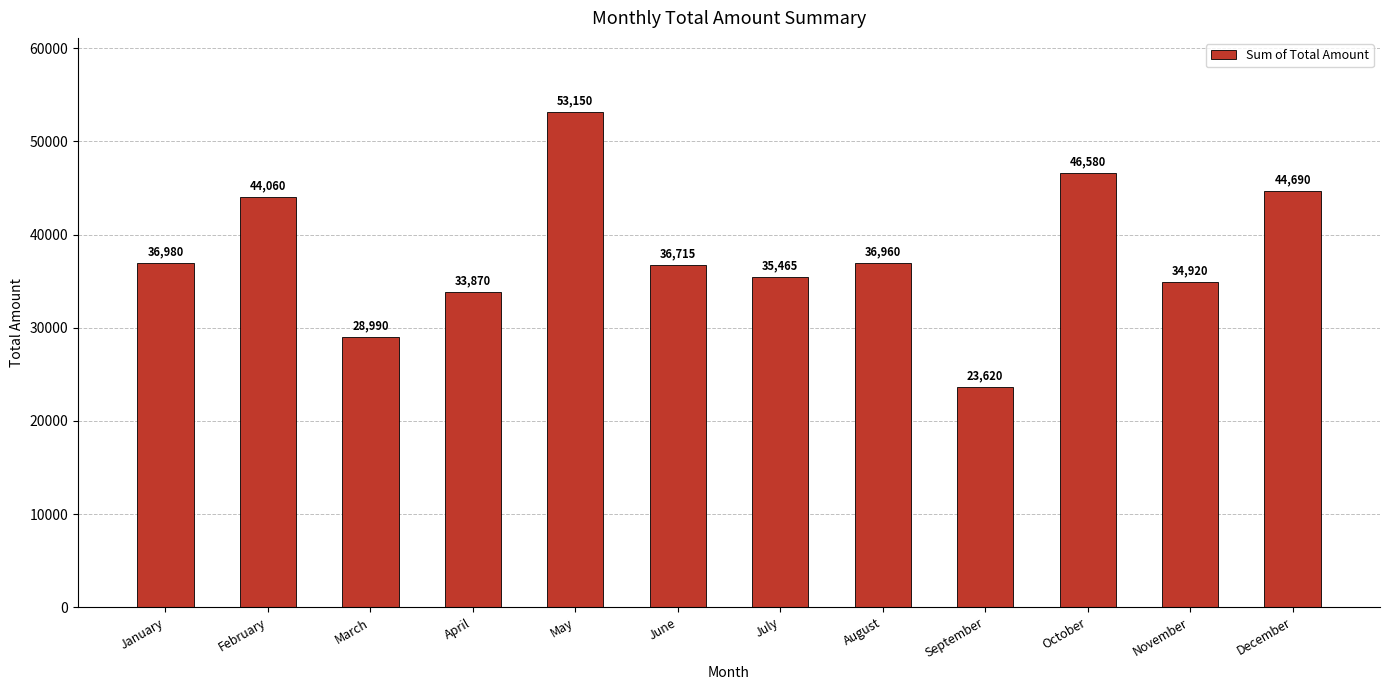

What is the approximate value at September, to the nearest 100?

23600